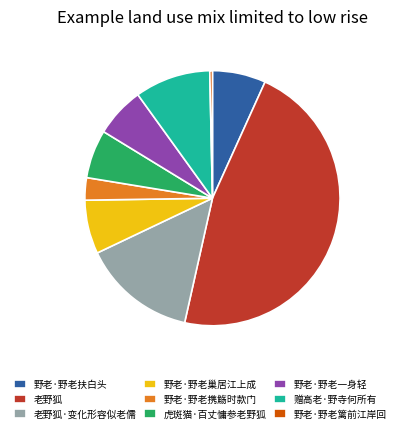

Combined, do 野老·野老扶白头 and 老野狐 account for over 50%?

Yes